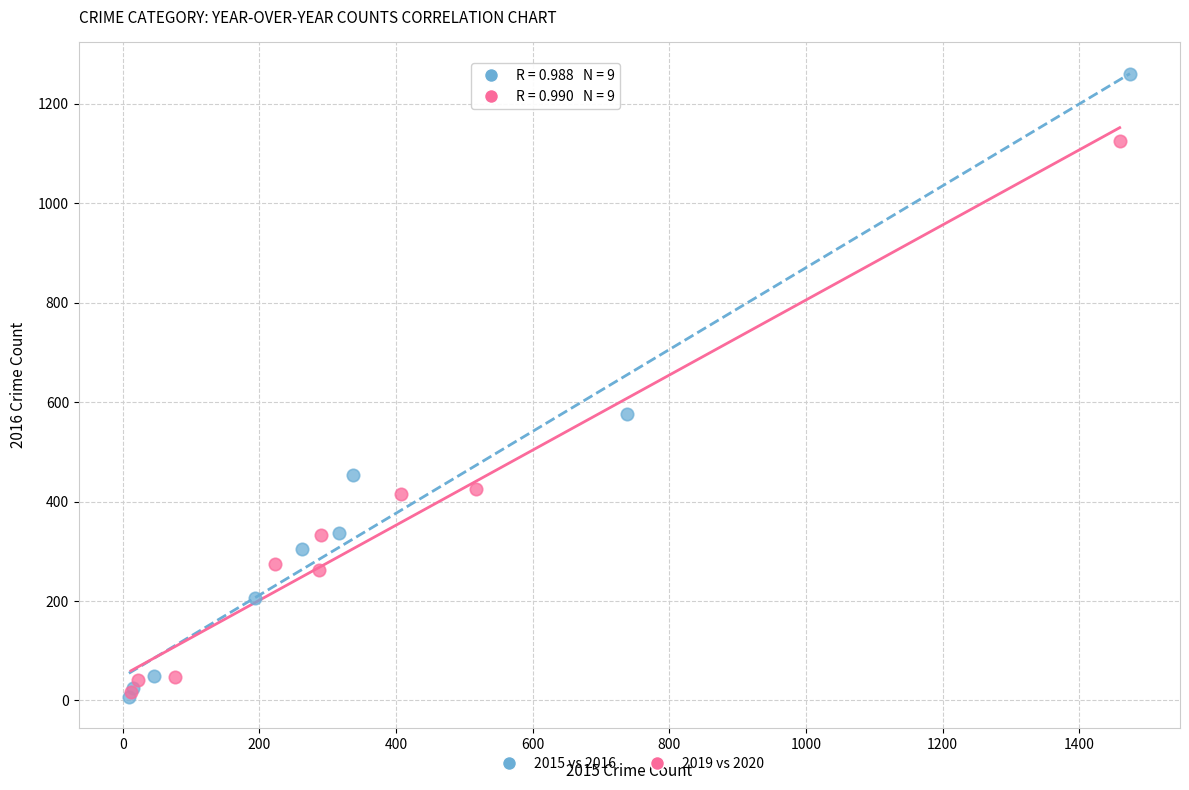

Which series has the largest Y range (max minus min)?

2015 vs 2016